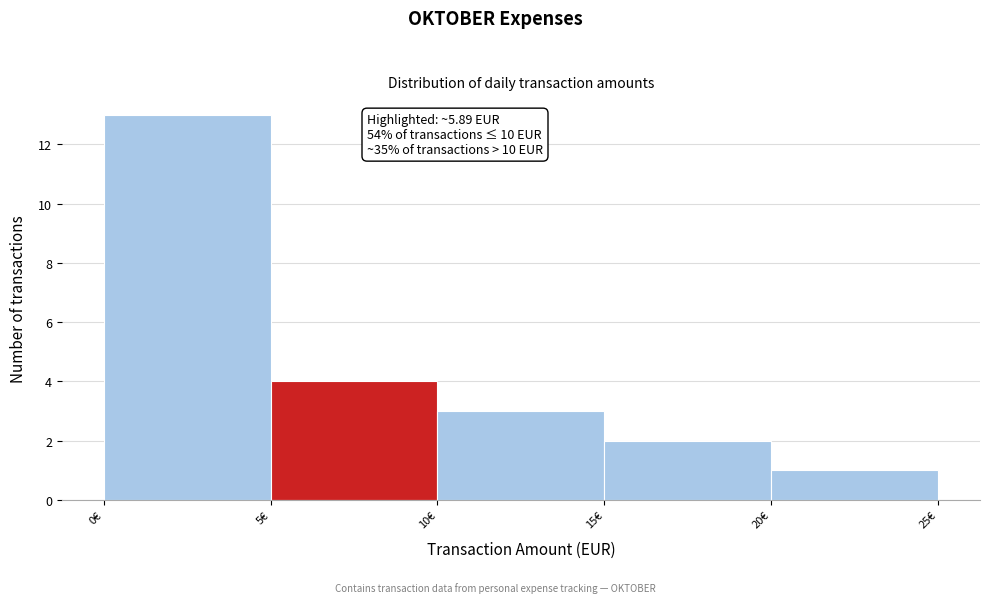

Over which range of the x-axis is the bar tallest?

0 to 5